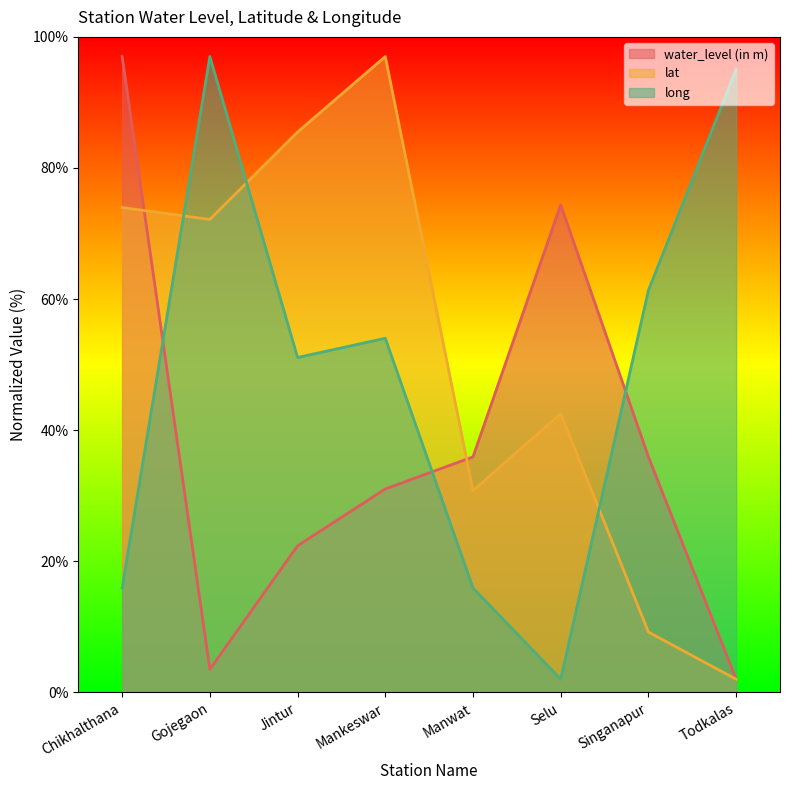

How many times do lat and water_level (in m) cross each other?

2